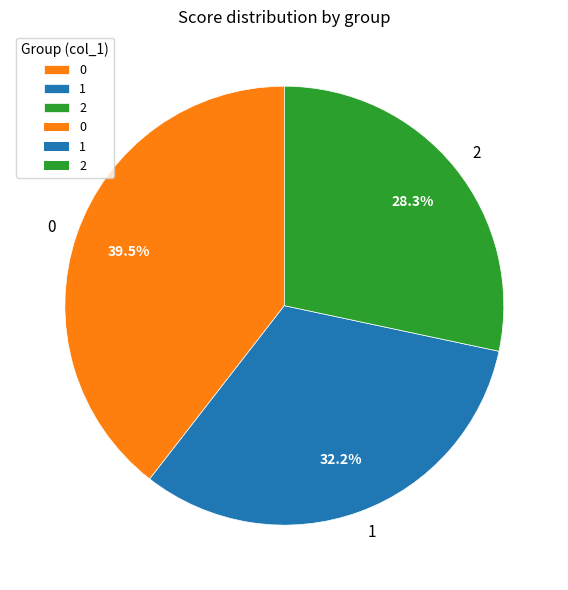

What is the total percentage of 2 and 1?

60.5%